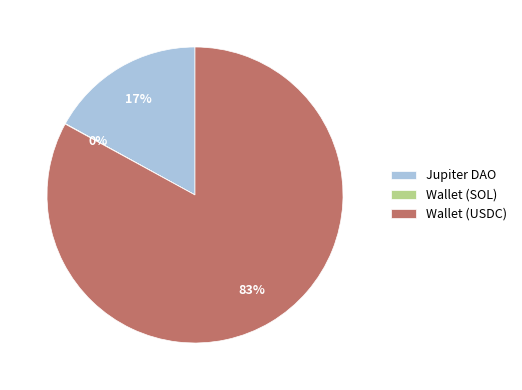

Is there a majority slice in this chart?

Yes